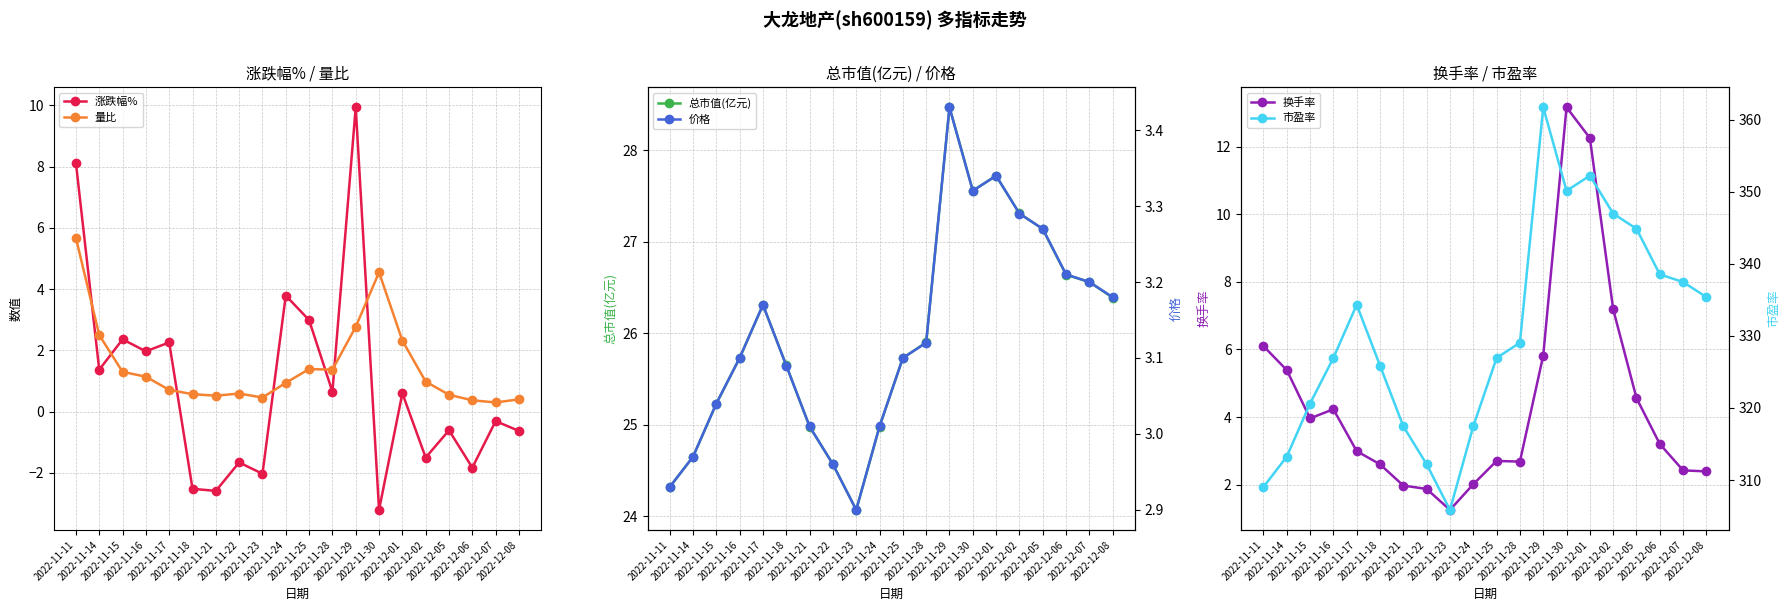

True or false: 量比 and 总市值(亿元) cross at least once.

False